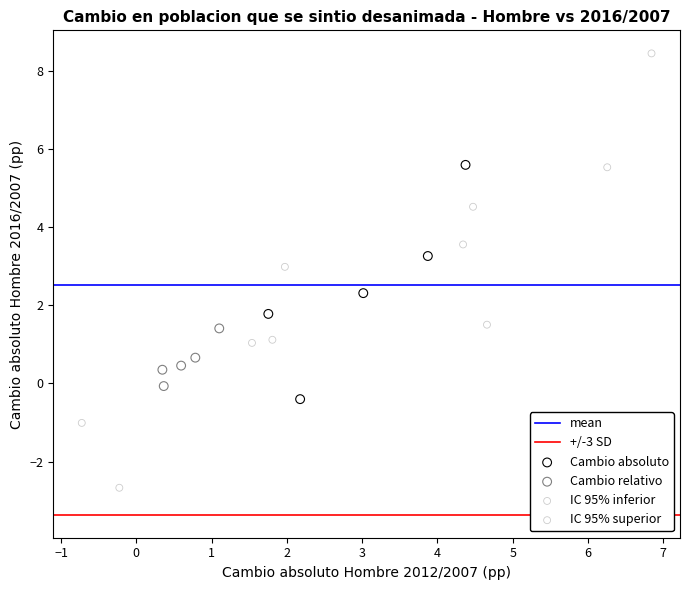

Which series has the widest spread of Y values?

IC 95% superior